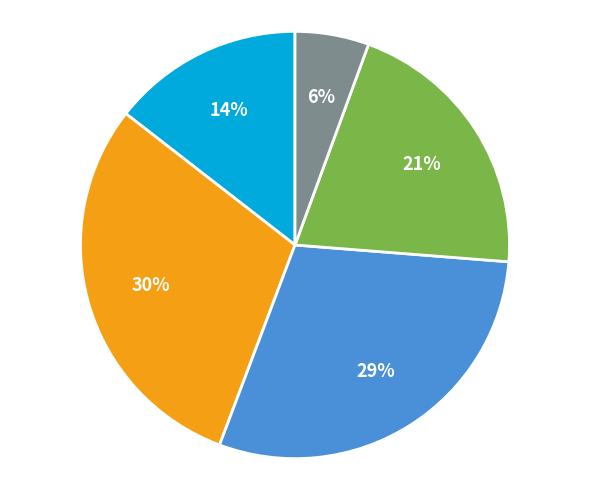

Is there any slice that represents more than half of the pie?

No